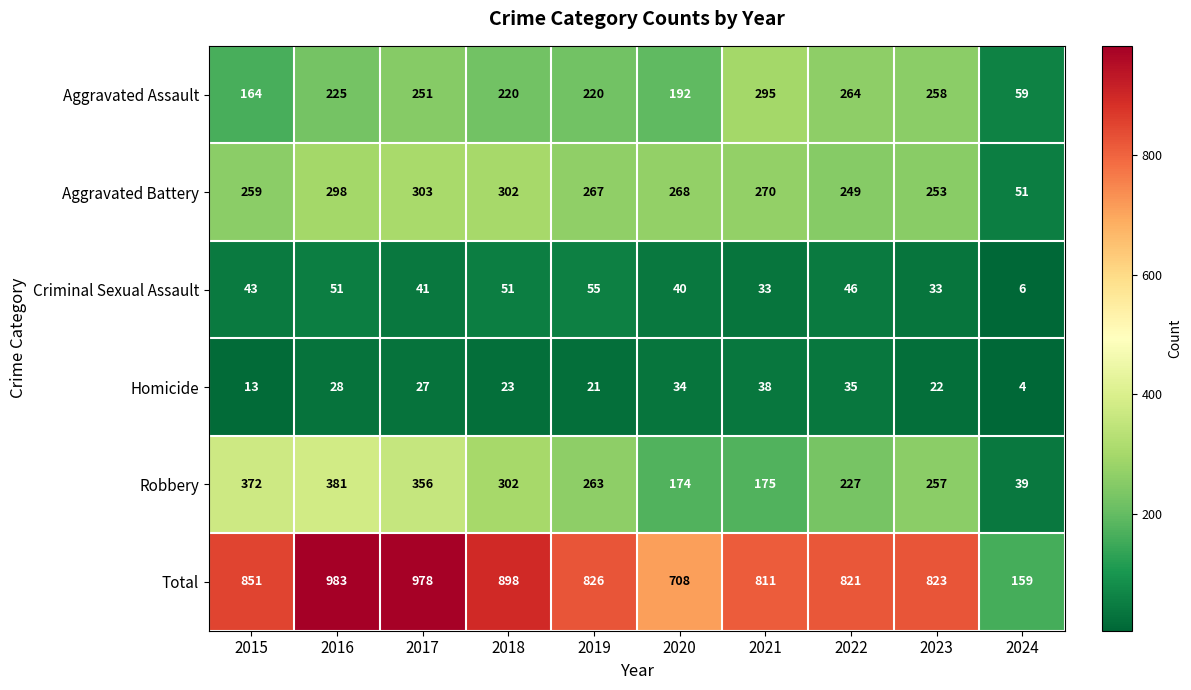

At 2016, list the series in order from largest to smallest.

Total, Robbery, Aggravated Battery, Aggravated Assault, Criminal Sexual Assault, Homicide